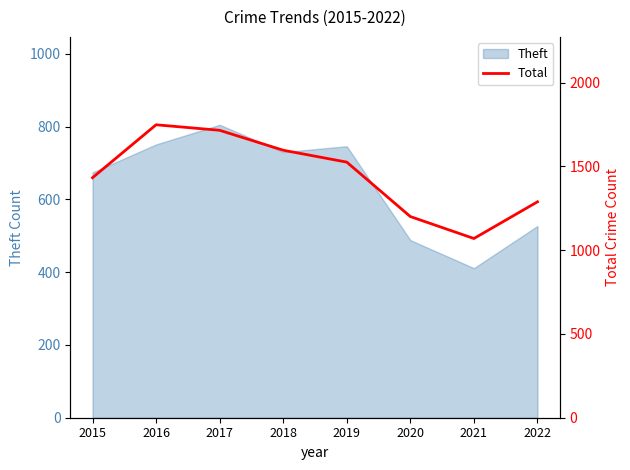

How many lines are shown in the chart?

1